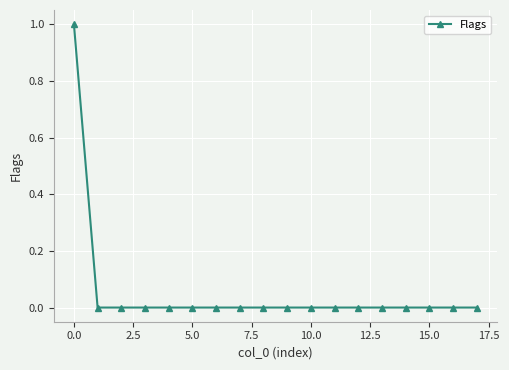

Reading left to right, what are all the values shown in this chart?

1	0	0	0	0	0	0	0	0	0	0	0	0	0	0	0	0	0